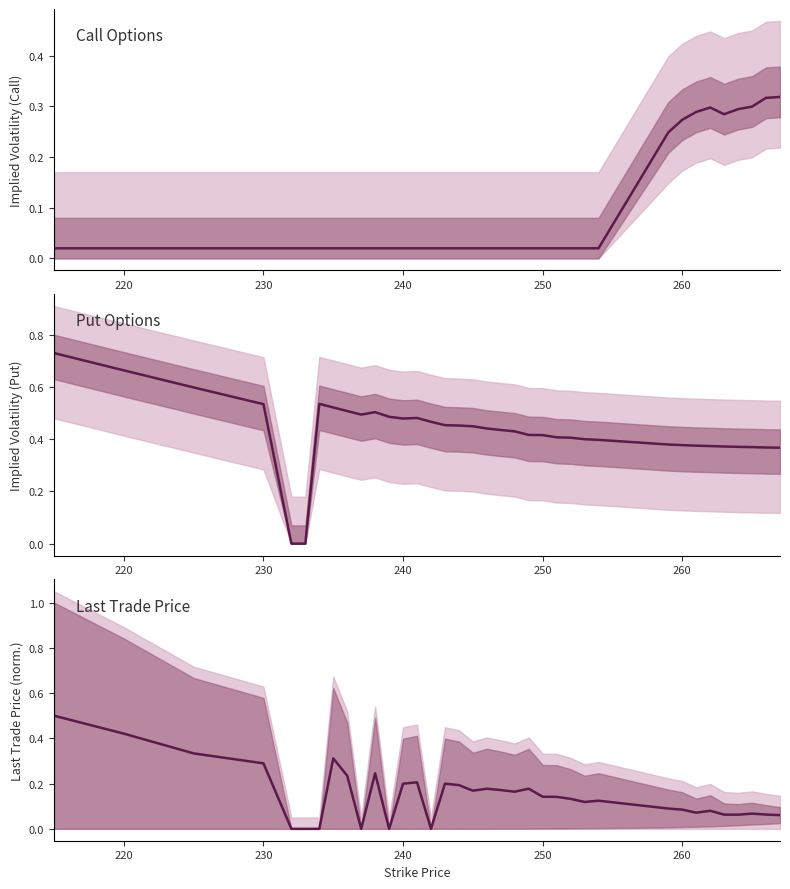

Does the chart display data point markers on the line(s)?

No